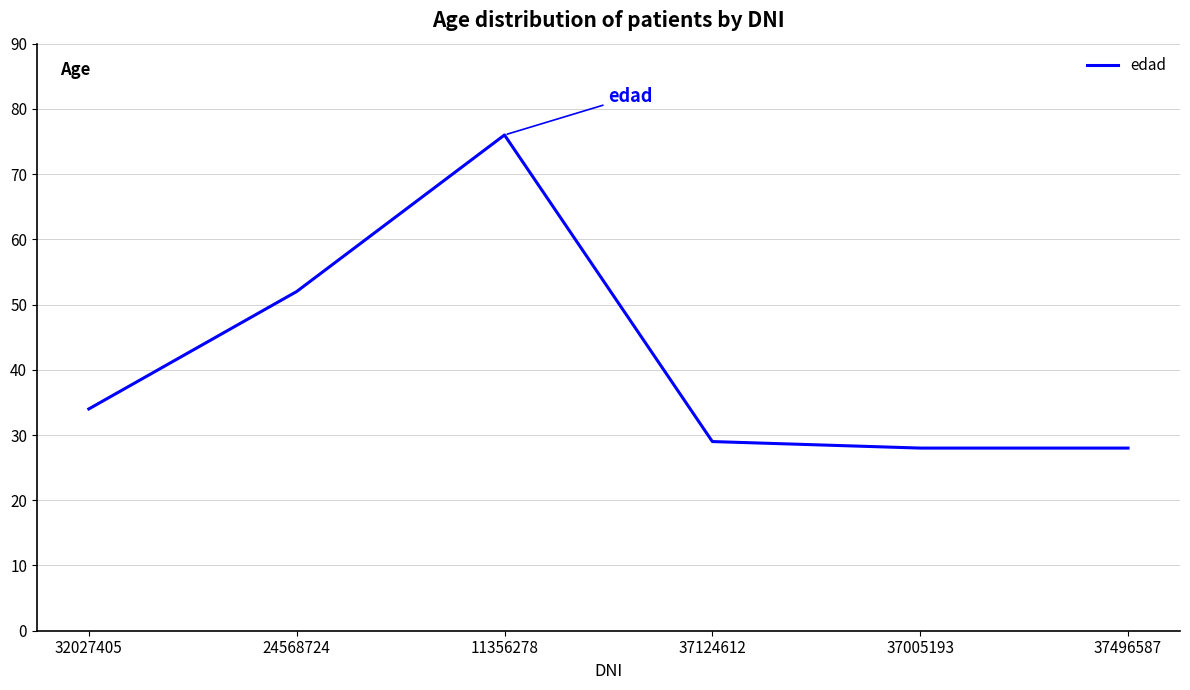

What is the difference between the maximum and minimum values?

48